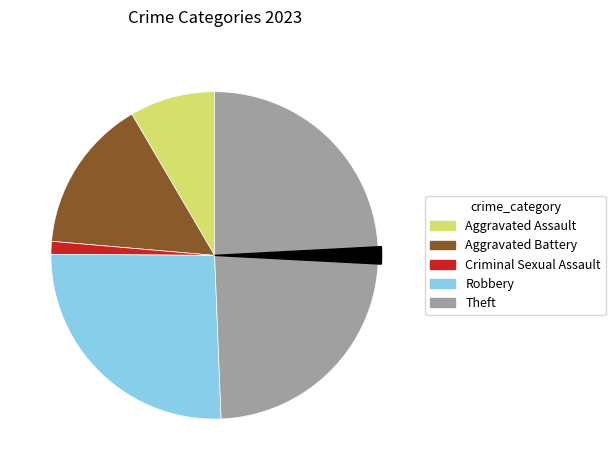

The Robbery slice represents 26% of the pie. True or false?

True